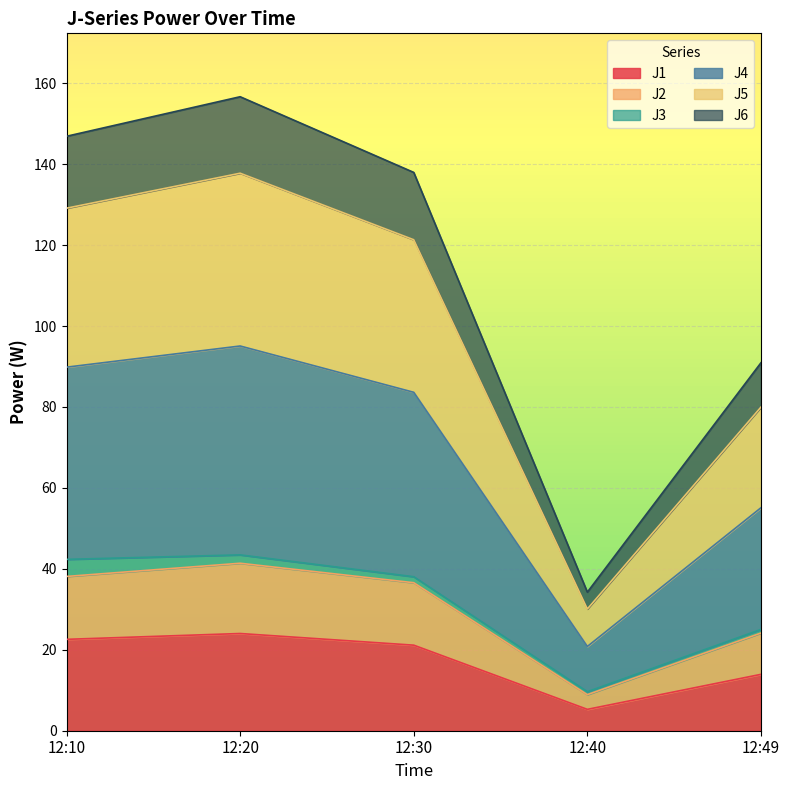

True or false: J5 has more than 0 points higher than both neighbors.

True